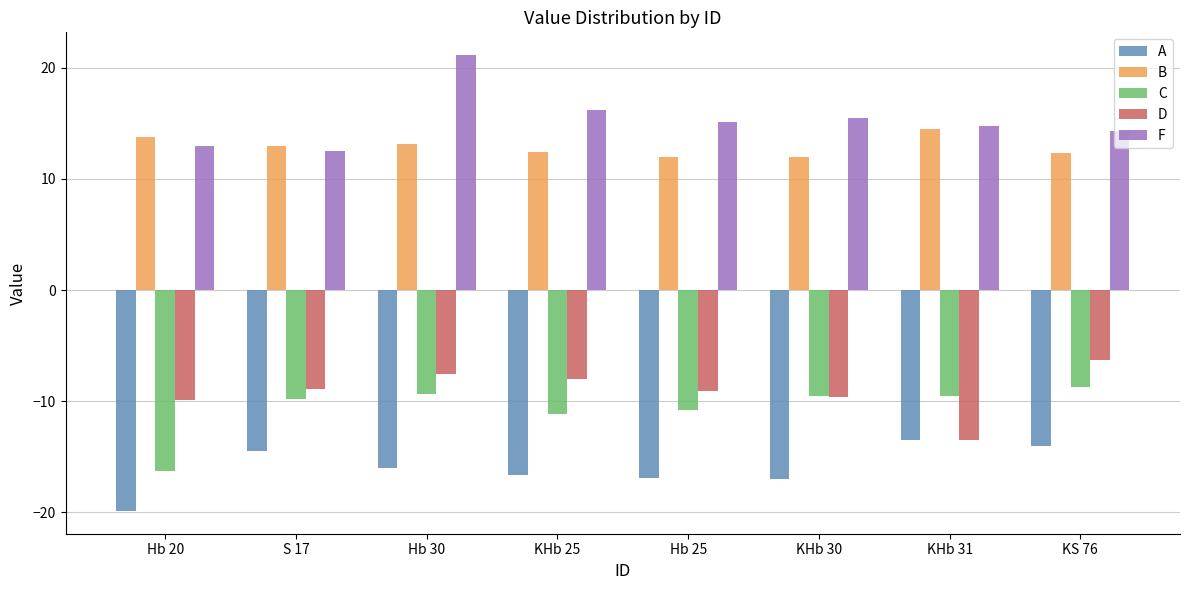

What position from the left is KHb 30?

6